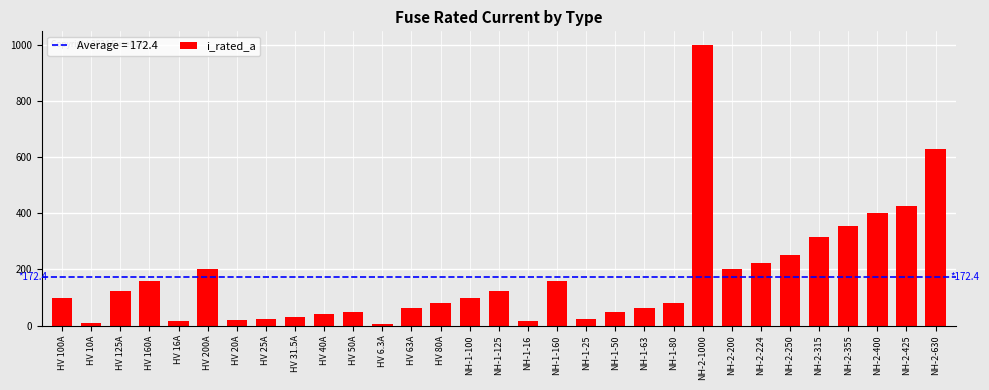

Count the number of data series in this chart.

1